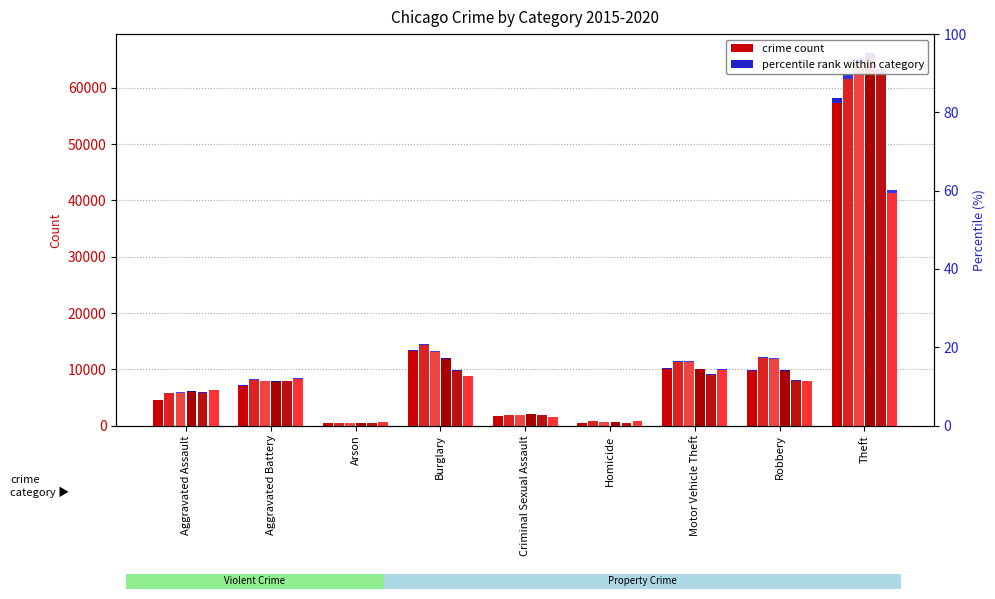

What is the label of the 3rd bar from the right?

Motor Vehicle Theft